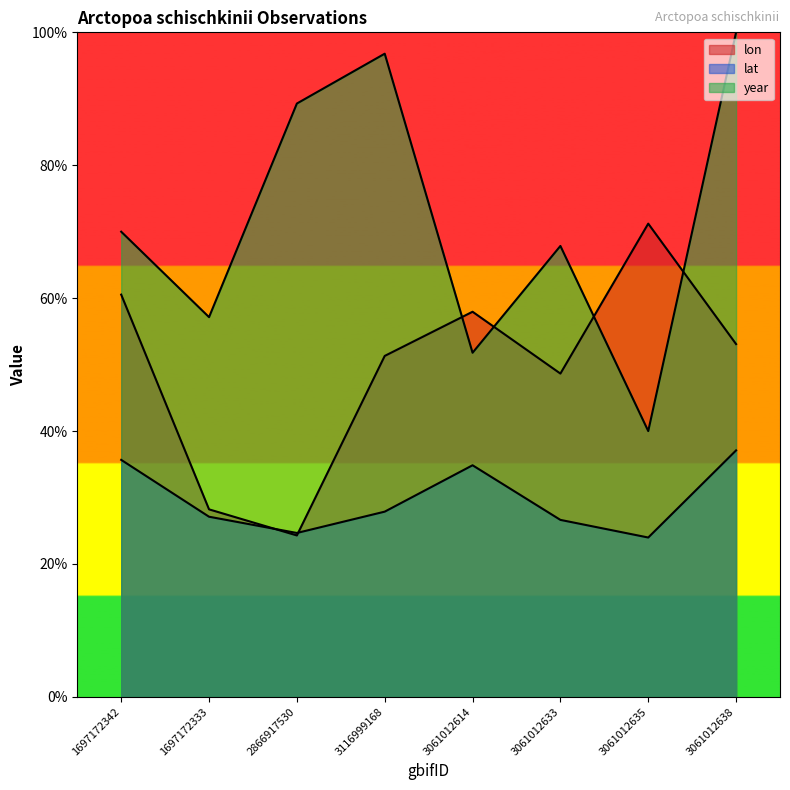

At which label is lat closest to 30?

3116999168